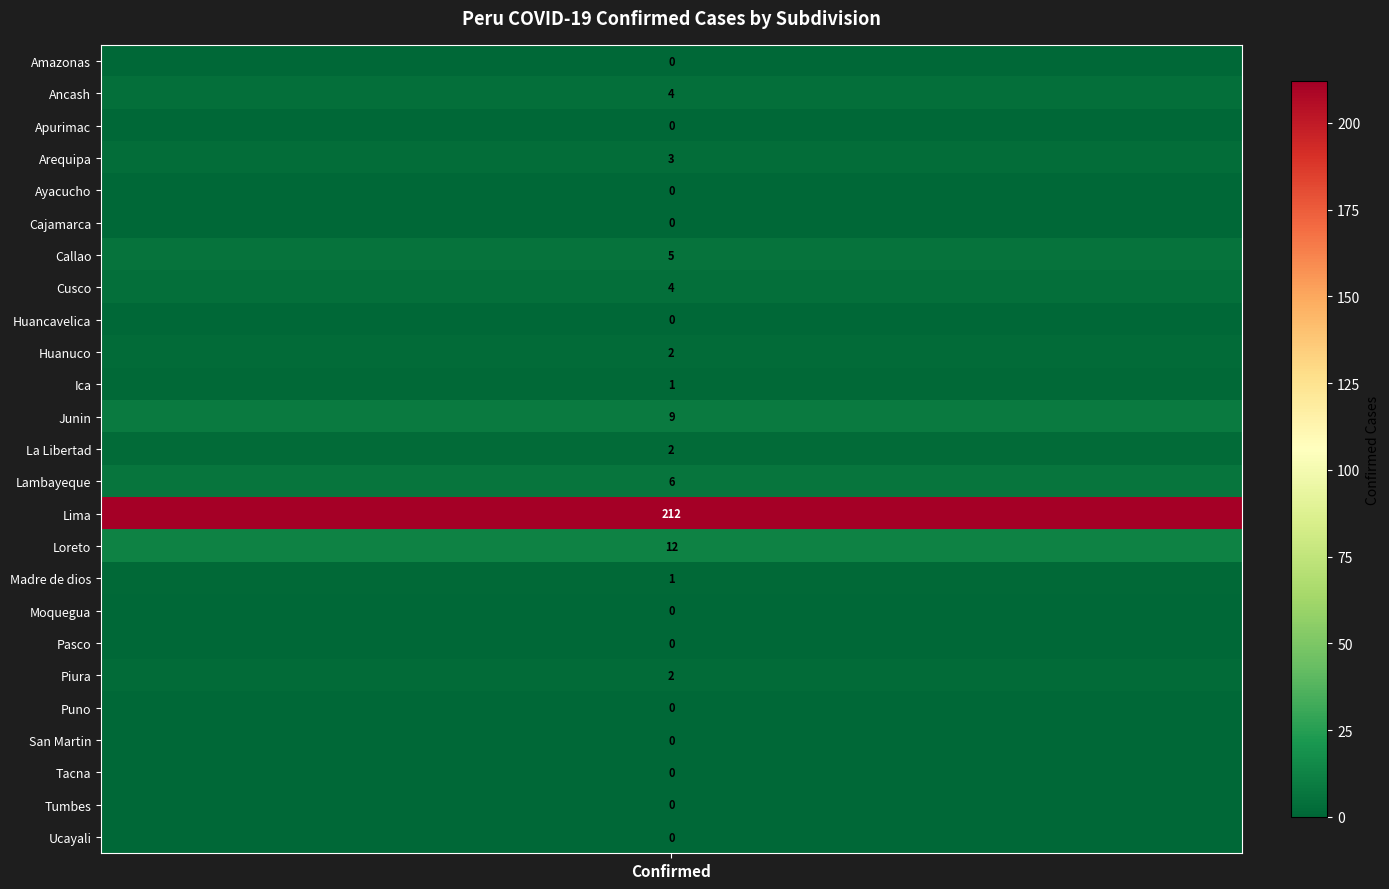

What is the sum of all values?

263